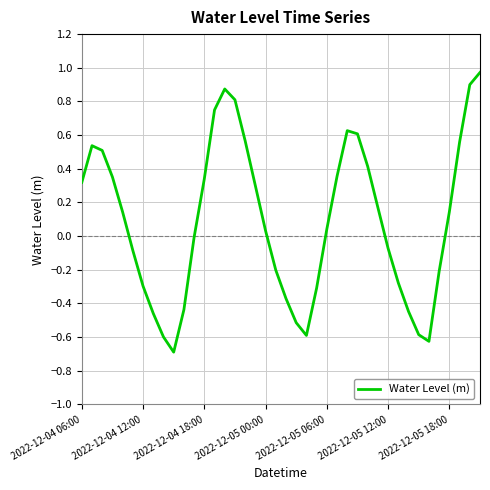

What is the smallest value displayed?

-0.7